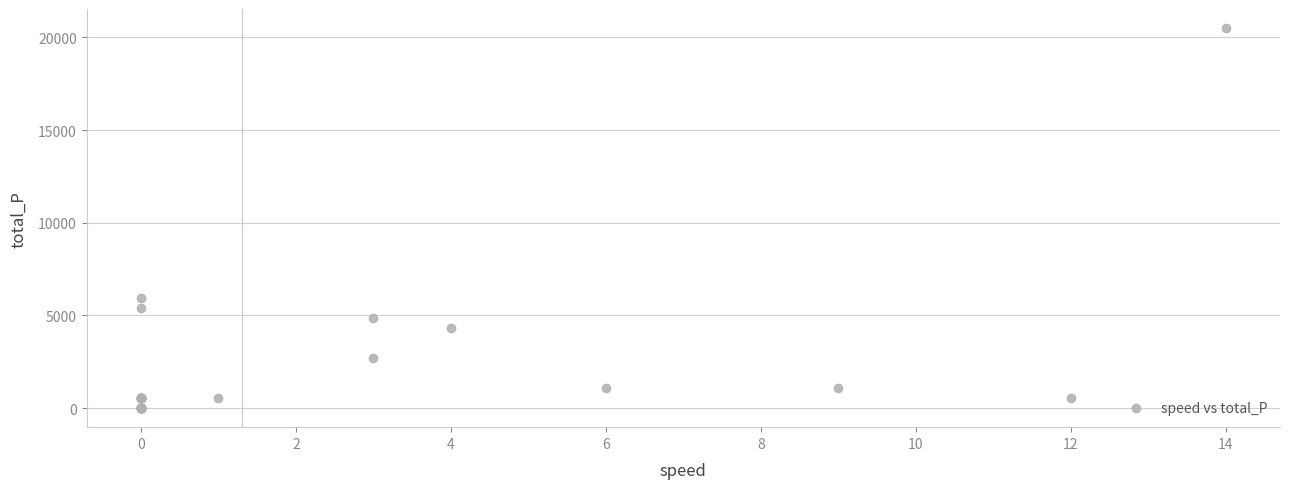

What Y value in the scatter plot is closest to 10252?

5967.5